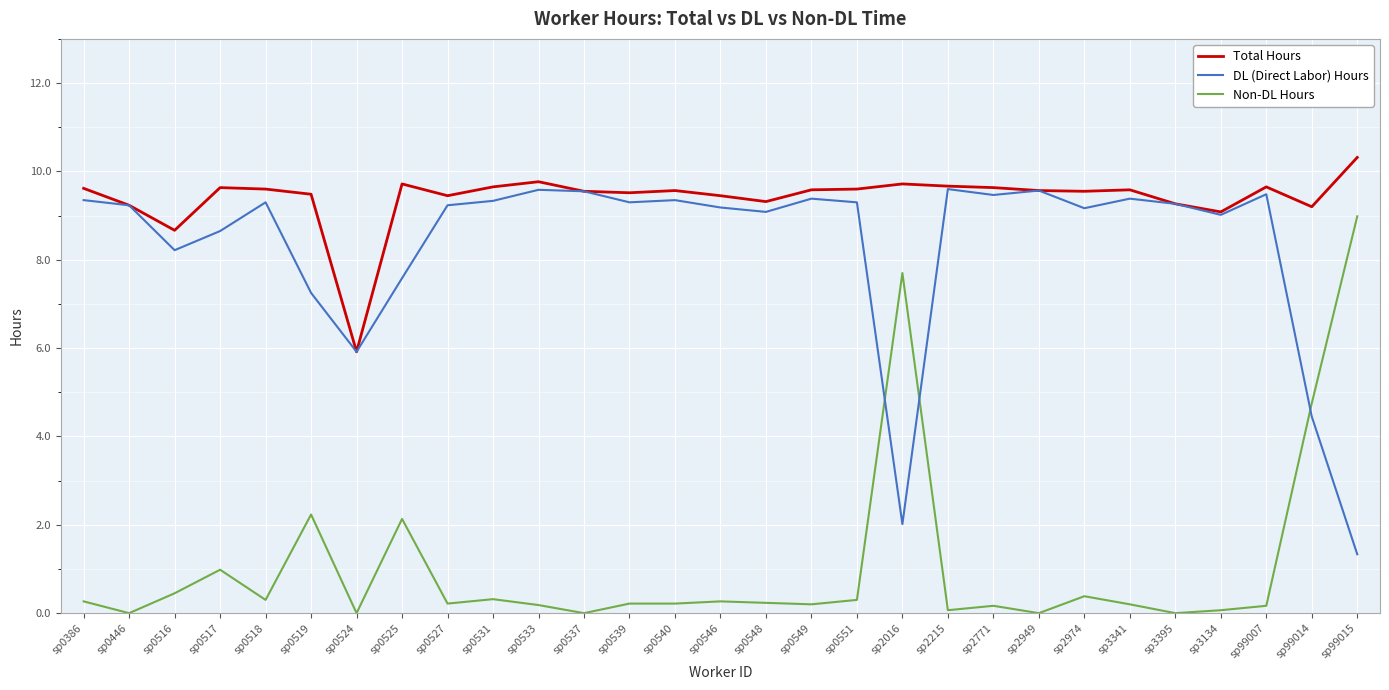

How many lines are shown in the chart?

3